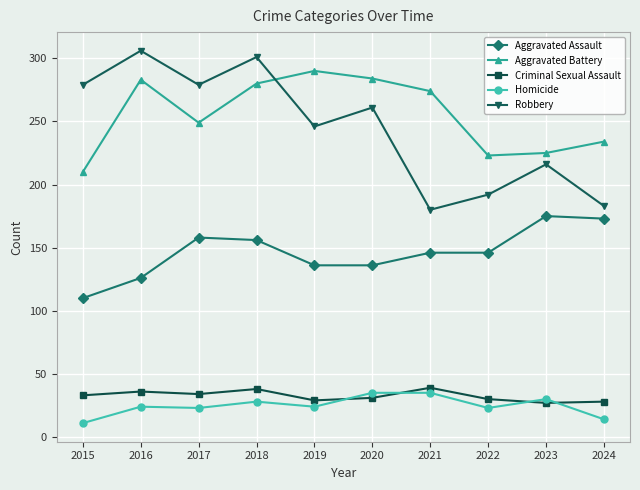

True or false: Criminal Sexual Assault and Homicide intersect in this chart.

True